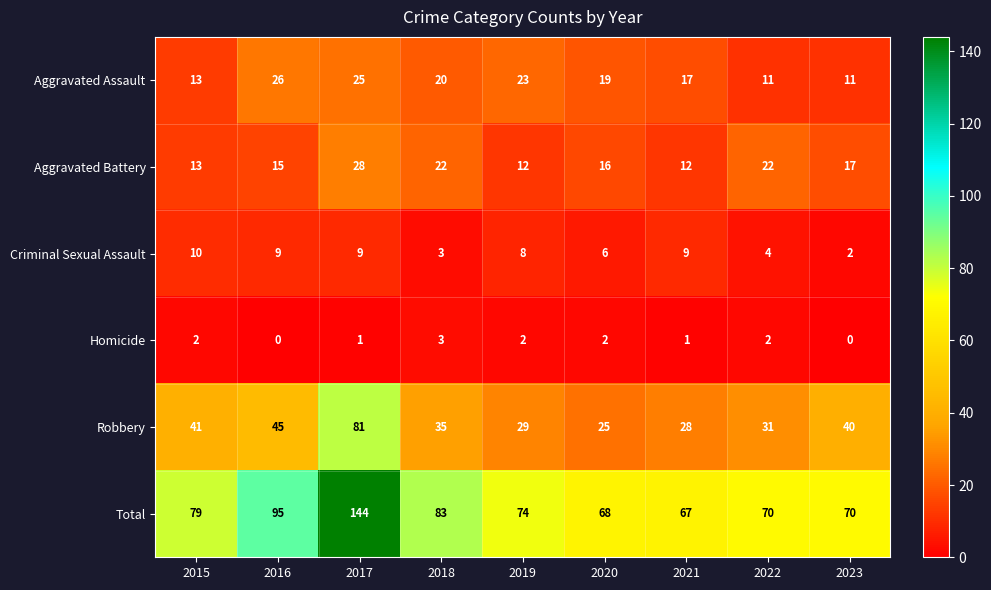

Which series has the largest range (max minus min)?

Total